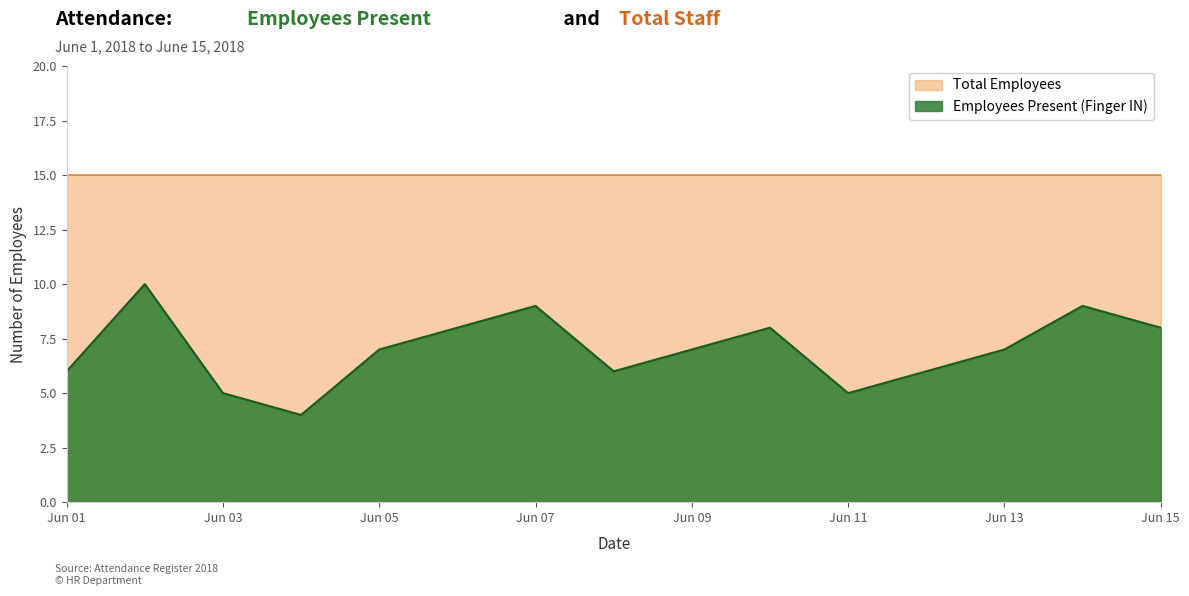

Rank the series by their average value, from lowest to highest.

Employees Present (Finger IN), Total Employees